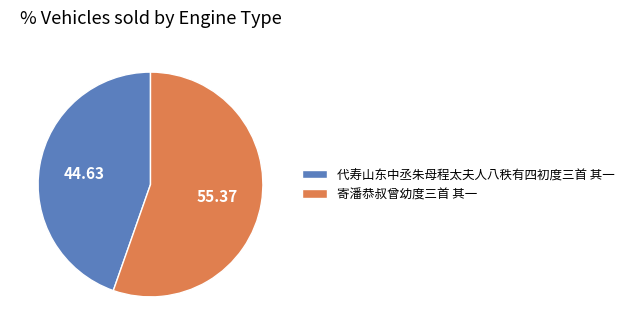

Does 代寿山东中丞朱母程太夫人八秩有四初度三首 其一 account for over 50% of the chart?

No